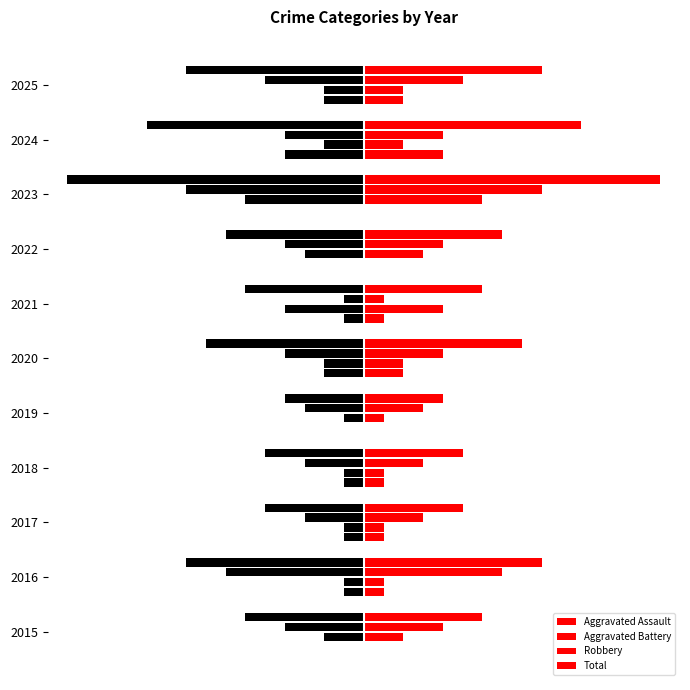

The Aggravated Assault series shows -3 at 2024. True or false?

False